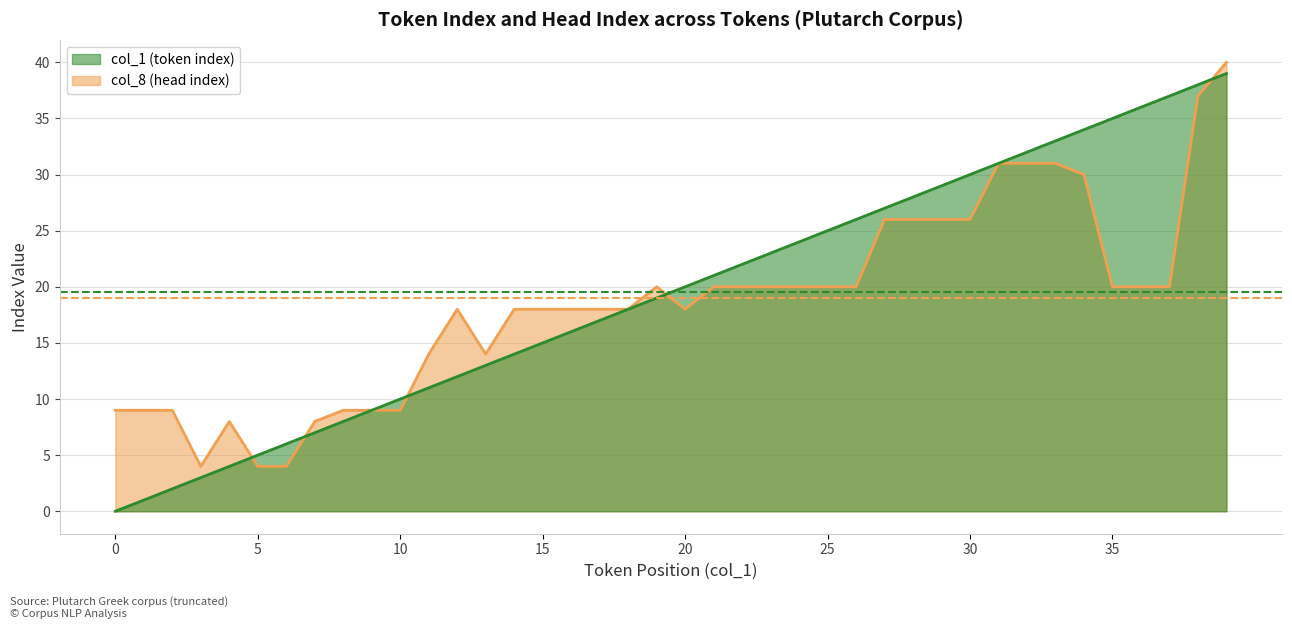

Between which two adjacent categories do col_1 (token index) and col_8 (head index) first intersect?

4 and 5